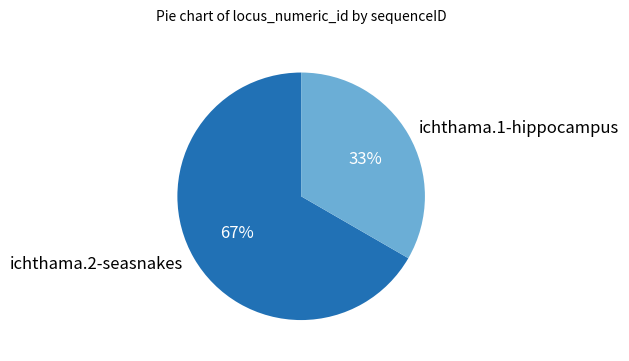

Is the sum of ichthama.2-seasnakes and ichthama.1-hippocampus greater than half?

Yes